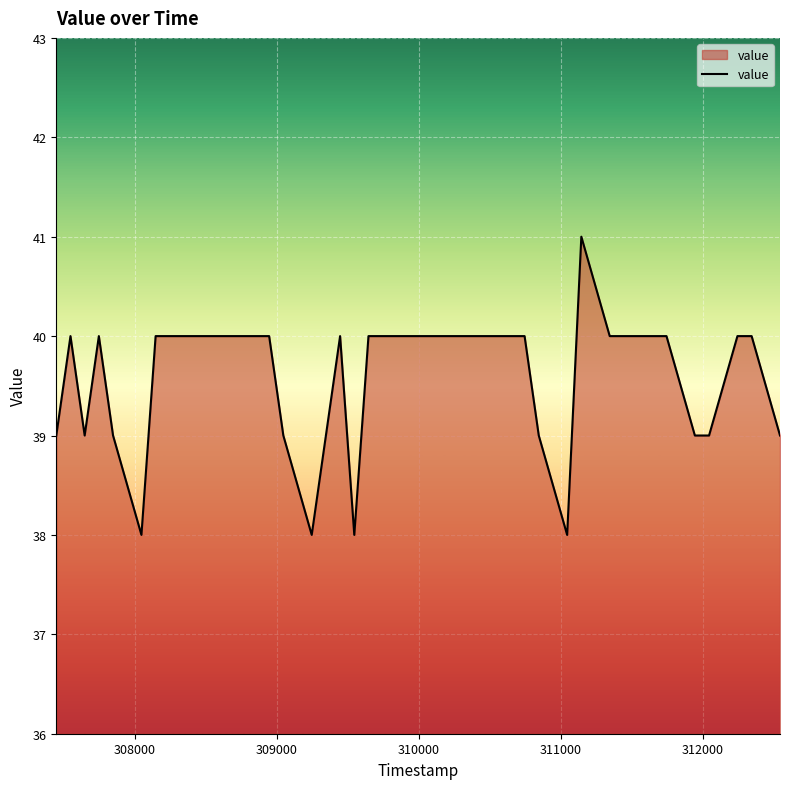

What is the minimum value shown in the chart?

38